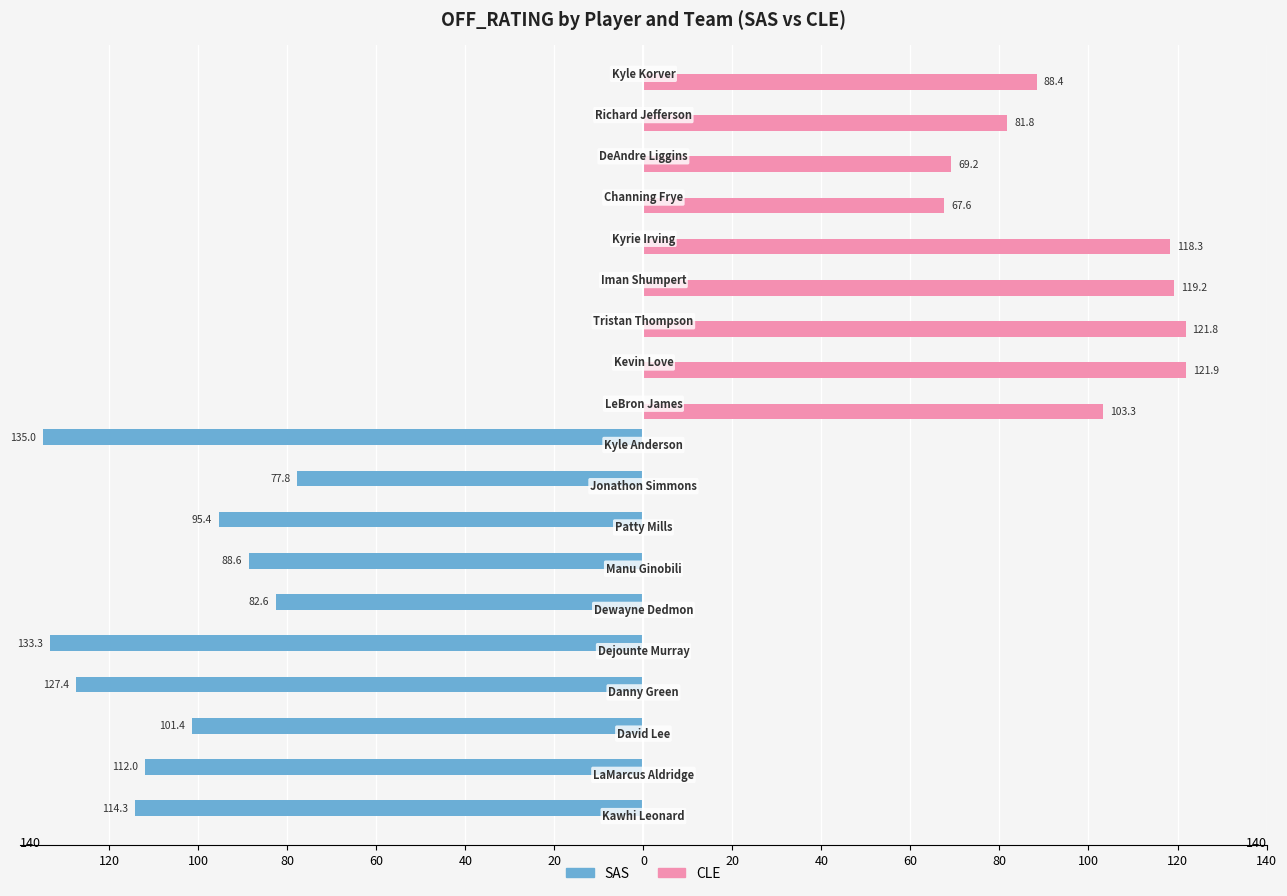

What are all the series names shown in the legend?

SAS, CLE